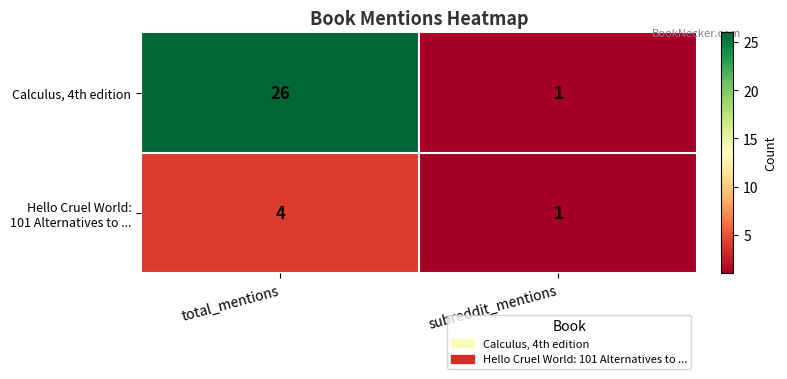

Which category has the lowest value in the Calculus, 4th edition series?

subreddit_mentions